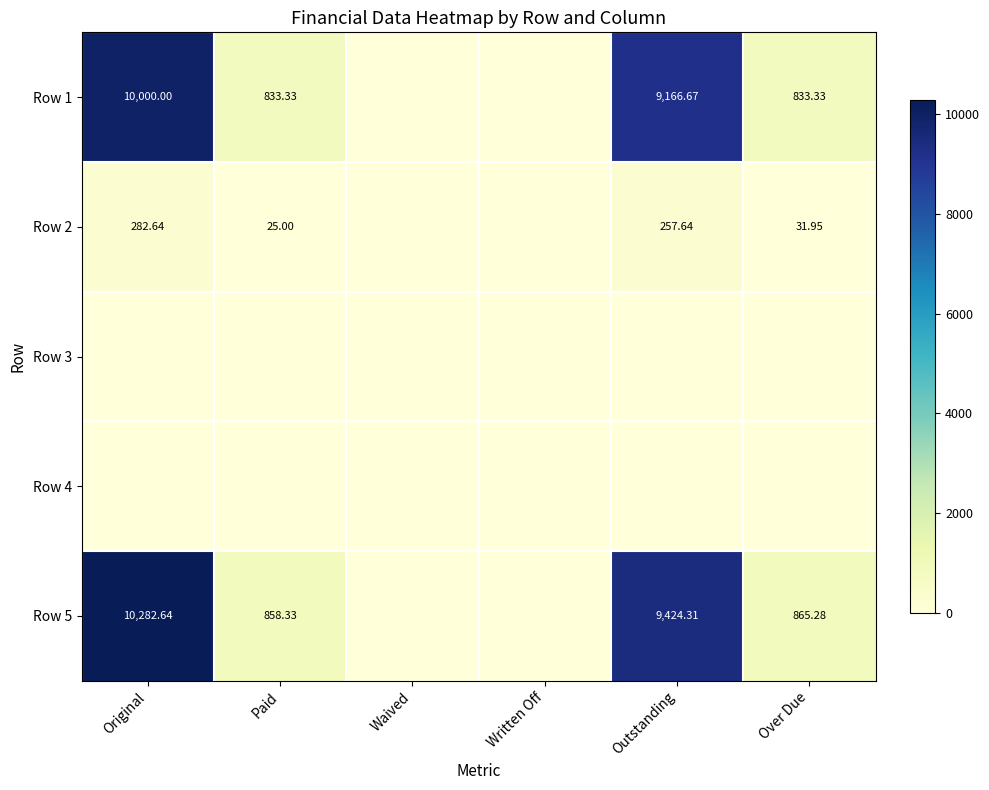

Is the value of Row 5 at Waived greater than the value of Row 2 at Waived?

No